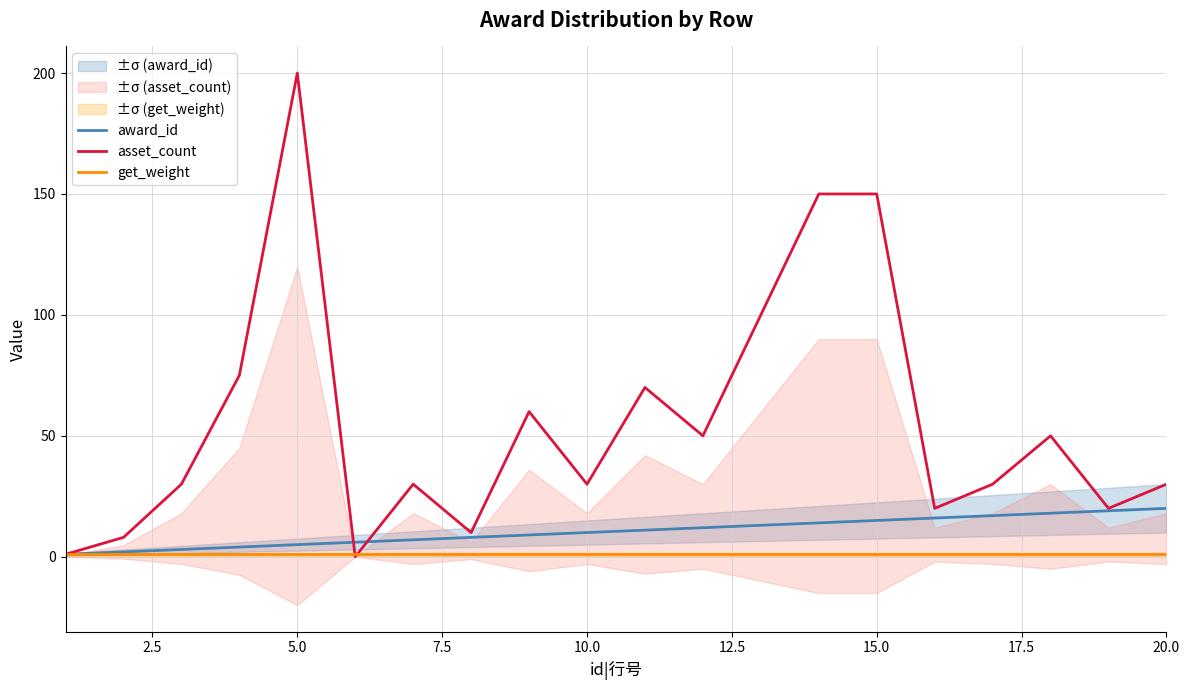

True or false: get_weight and award_id cross at least once.

False